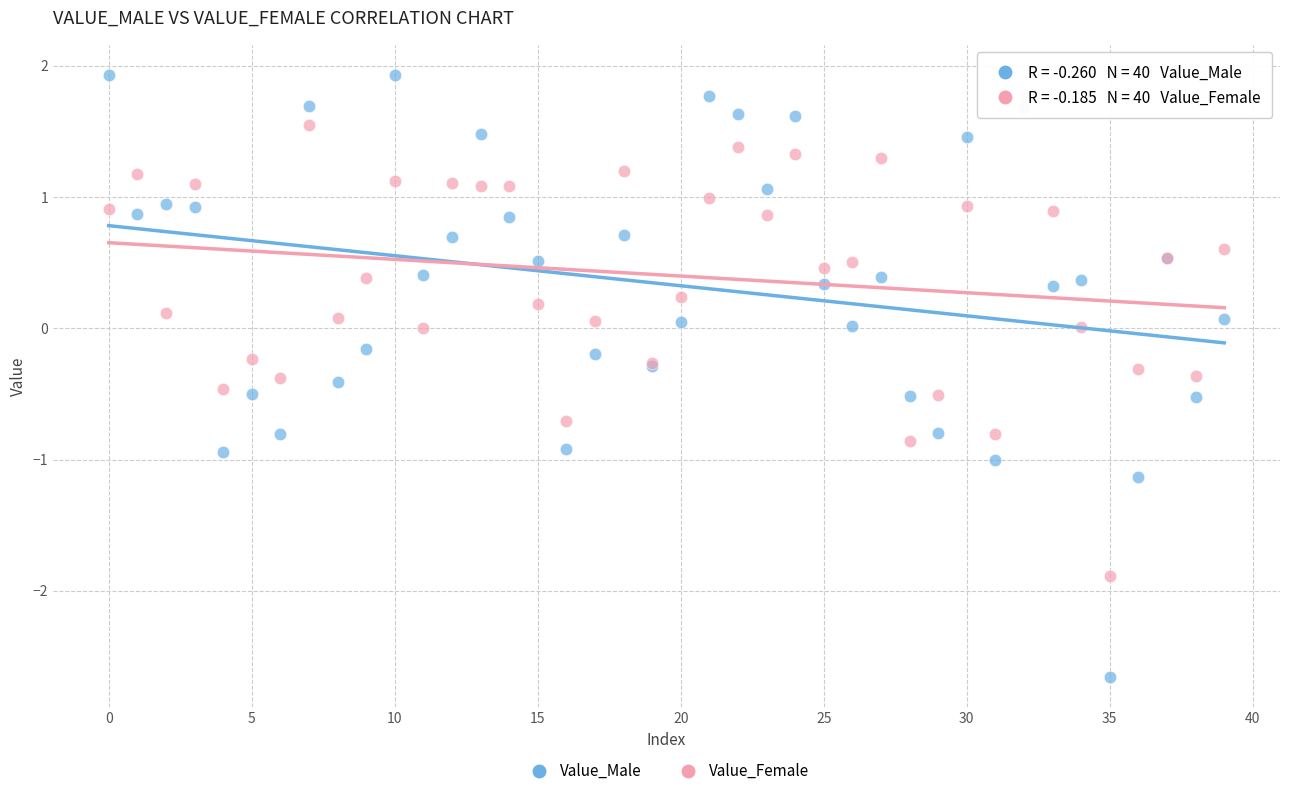

Which series contains the highest Y value?

Value_Male